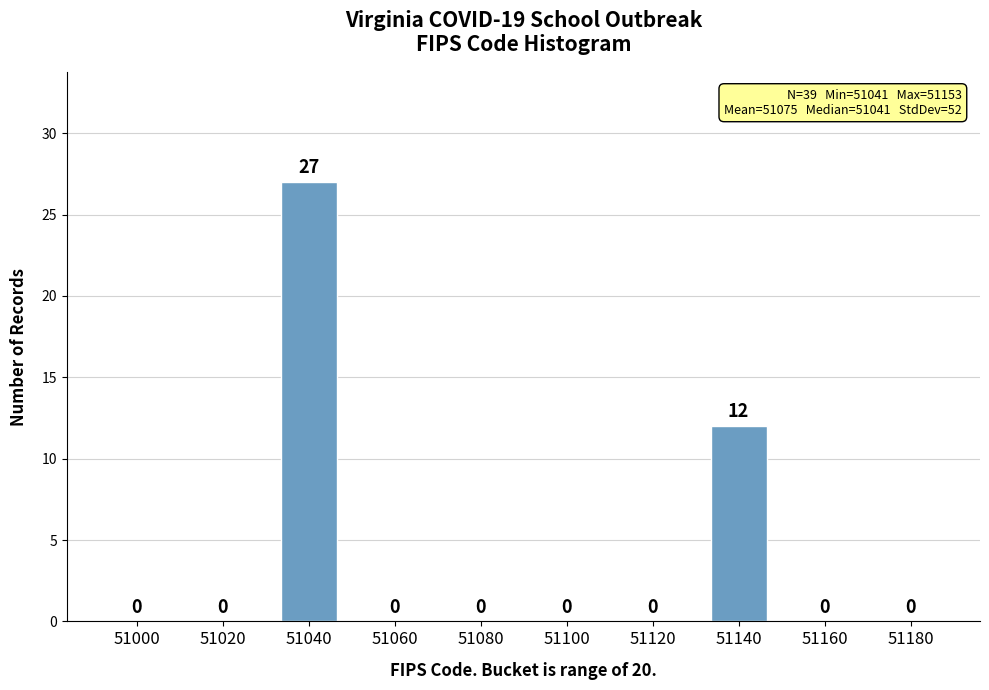

Reading right to left, what are all the values shown in this chart?

51180=0	51160=0	51140=12	51120=0	51100=0	51080=0	51060=0	51040=27	51020=0	51000=0